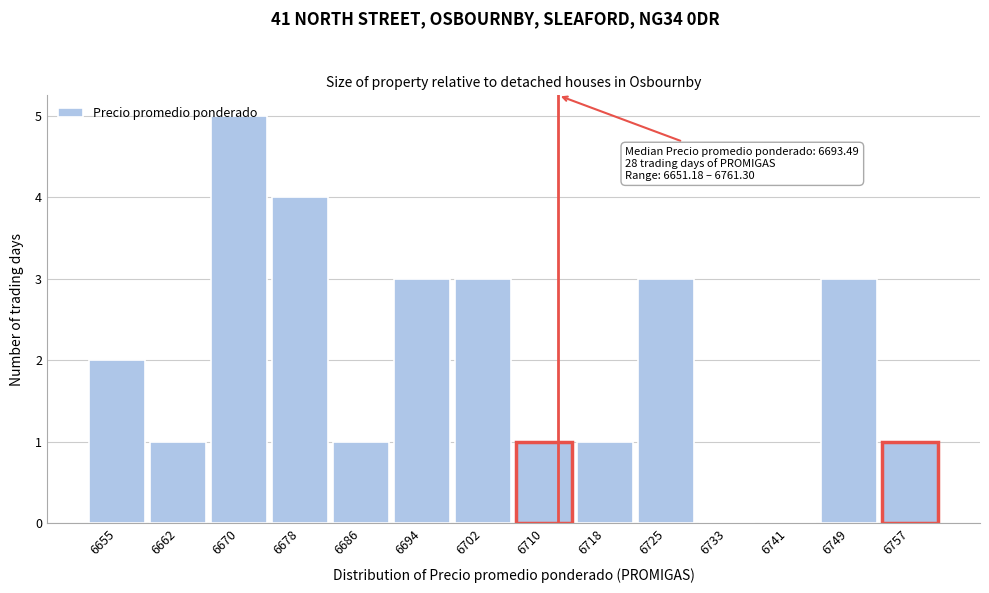

Which range on the x-axis has the tallest bar?

6667 to 6675